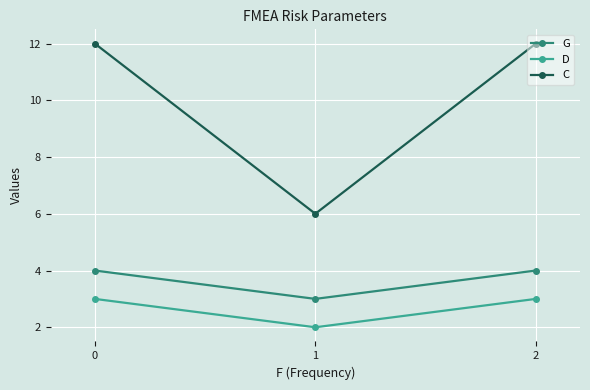

What is the maximum value shown in the chart?

12